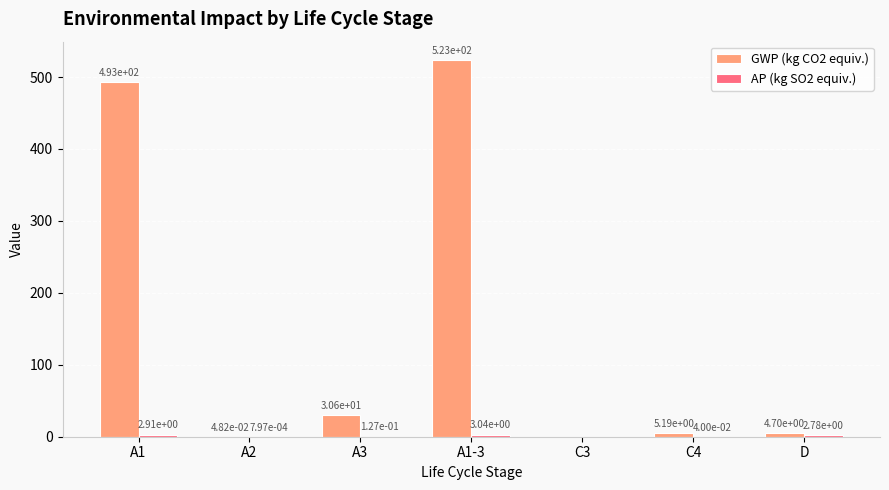

The value of GWP (kg CO2 equiv.) at D is 4.7. True or false?

True